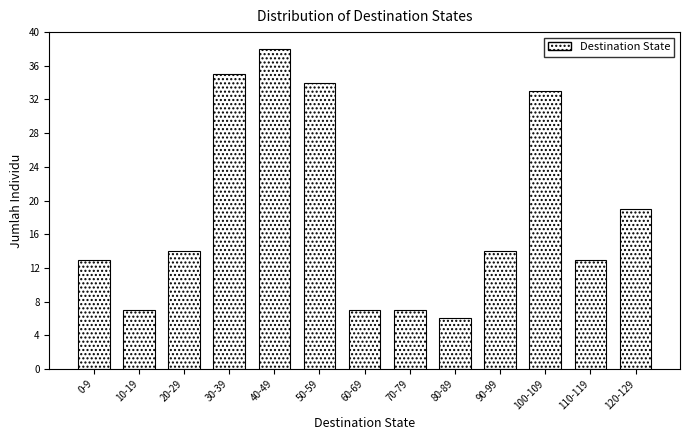

Reading right to left, extract all data points from this chart.

120-129=19	110-119=13	100-109=33	90-99=14	80-89=6	70-79=7	60-69=7	50-59=34	40-49=38	30-39=35	20-29=14	10-19=7	0-9=13